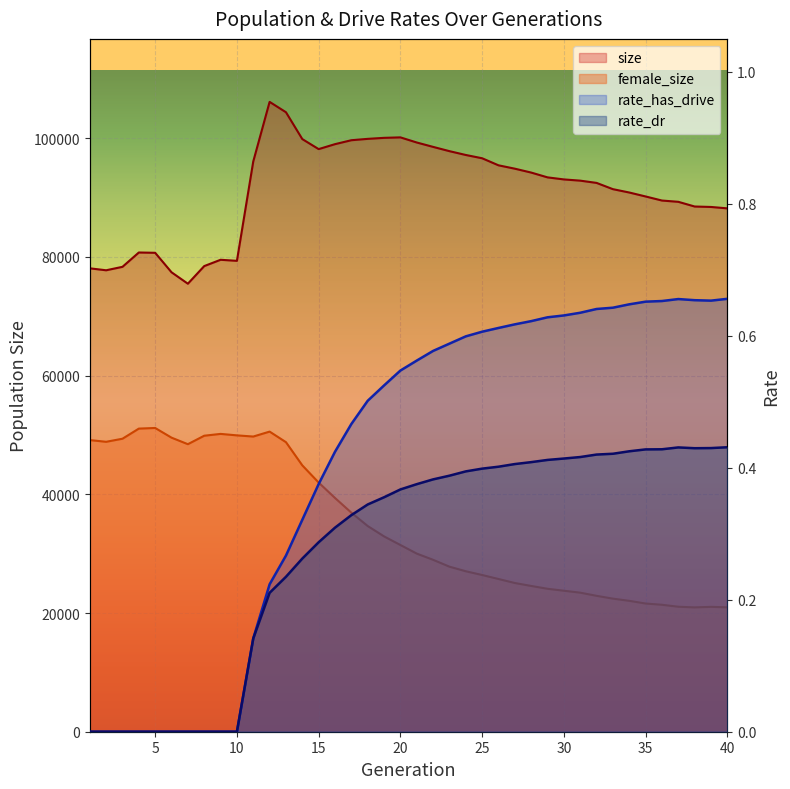

Which series has the largest total across all categories?

size